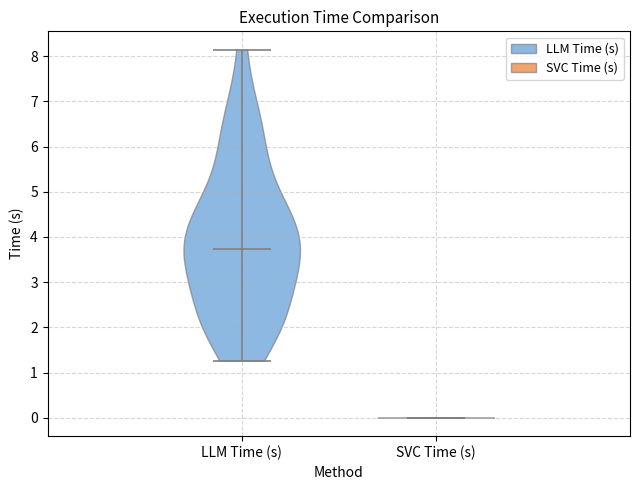

Reading left to right, read every violin against the y-axis: where its median line is, and the lowest and highest points it reaches. The values are not printed on the chart, so give them approximately, as read against the axis.

LLM Time (s): median line 3.7, lowest point 1.3, highest point 8.1
SVC Time (s): median line 0.0, lowest point 0.0, highest point 0.0